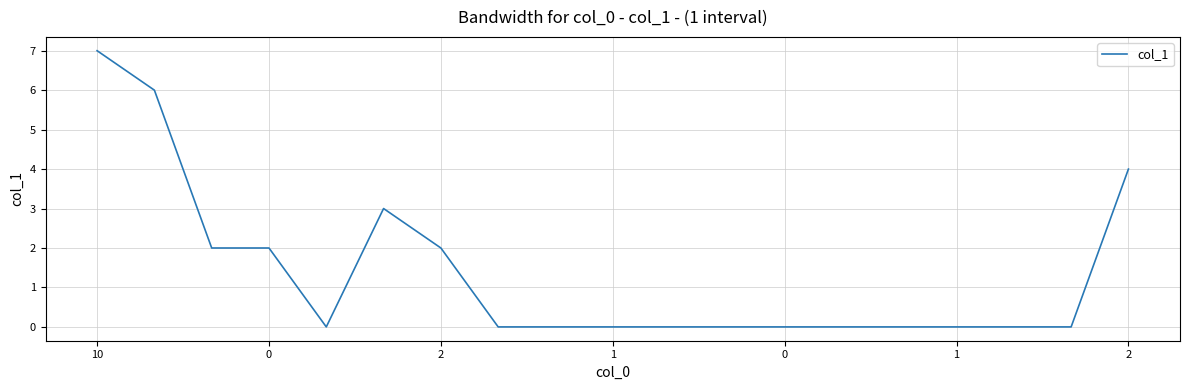

What is the difference between the maximum and minimum values?

7